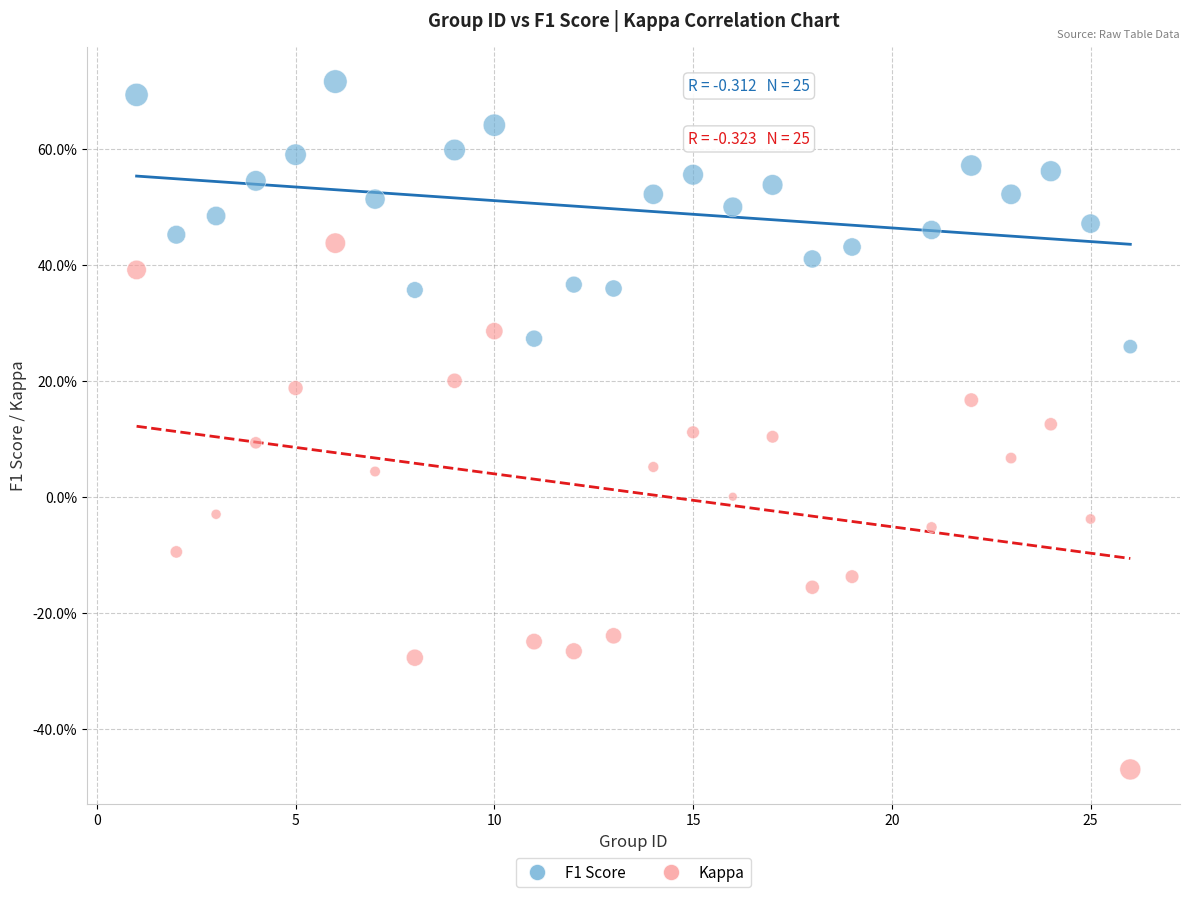

What are all the series names shown in the legend?

F1 Score, Kappa